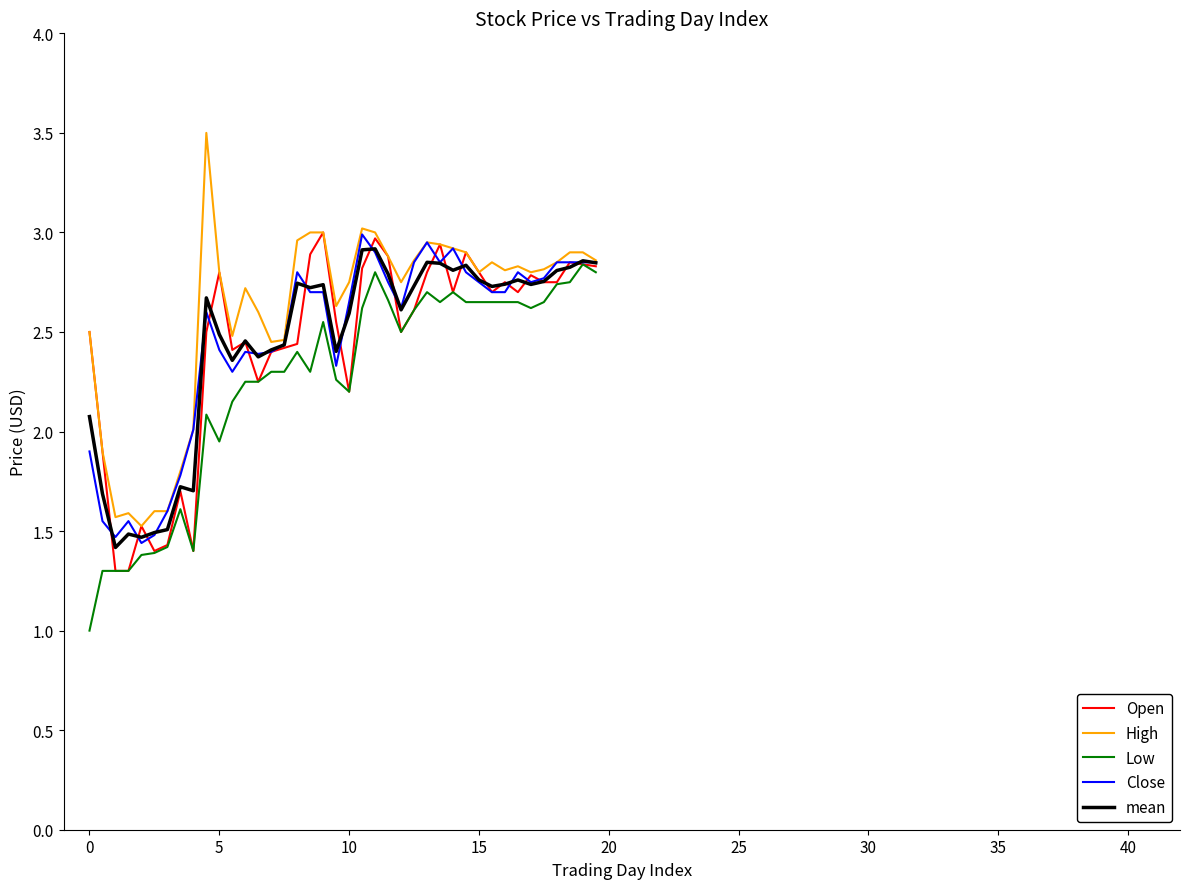

What is the smallest value displayed?

1.0